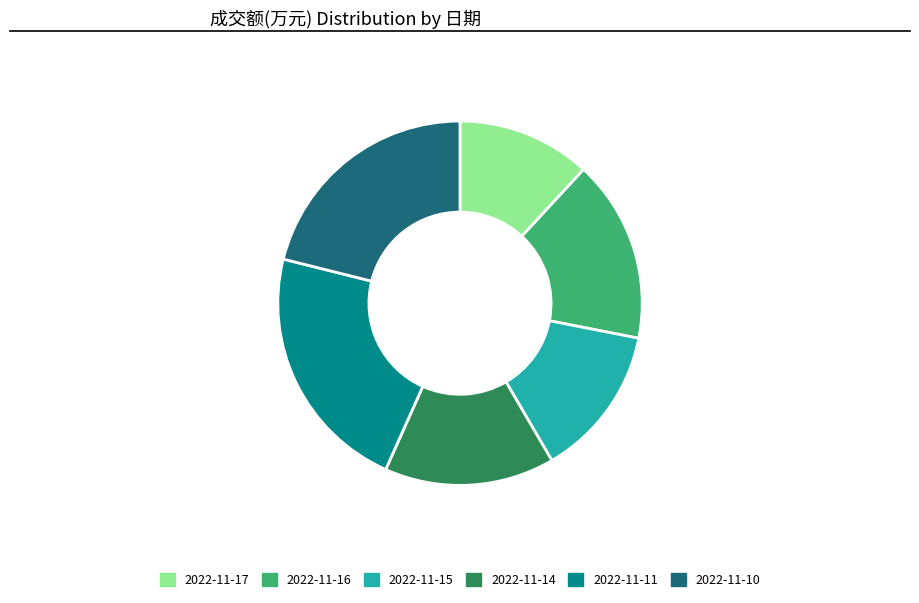

Do 2022-11-17 and 2022-11-16 together represent more than half of the pie?

No